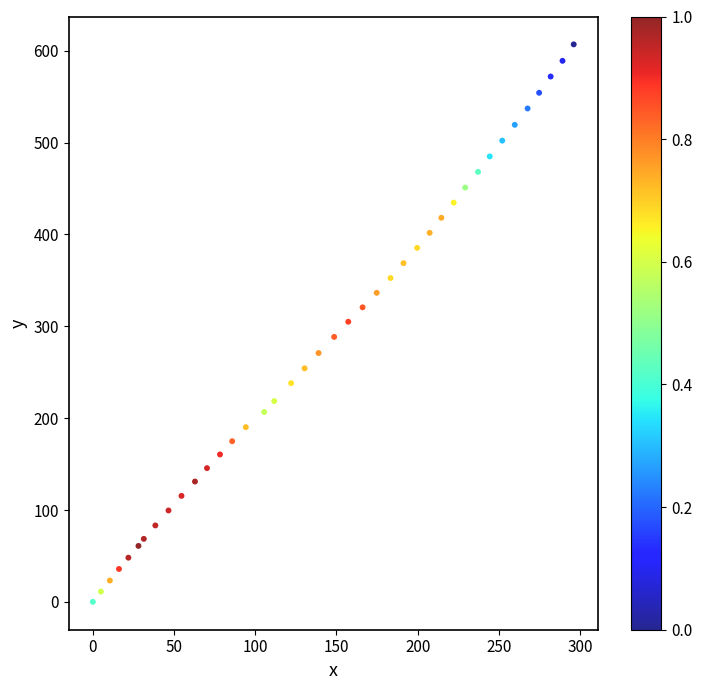

What is the range of X values (max minus min)?

296.1